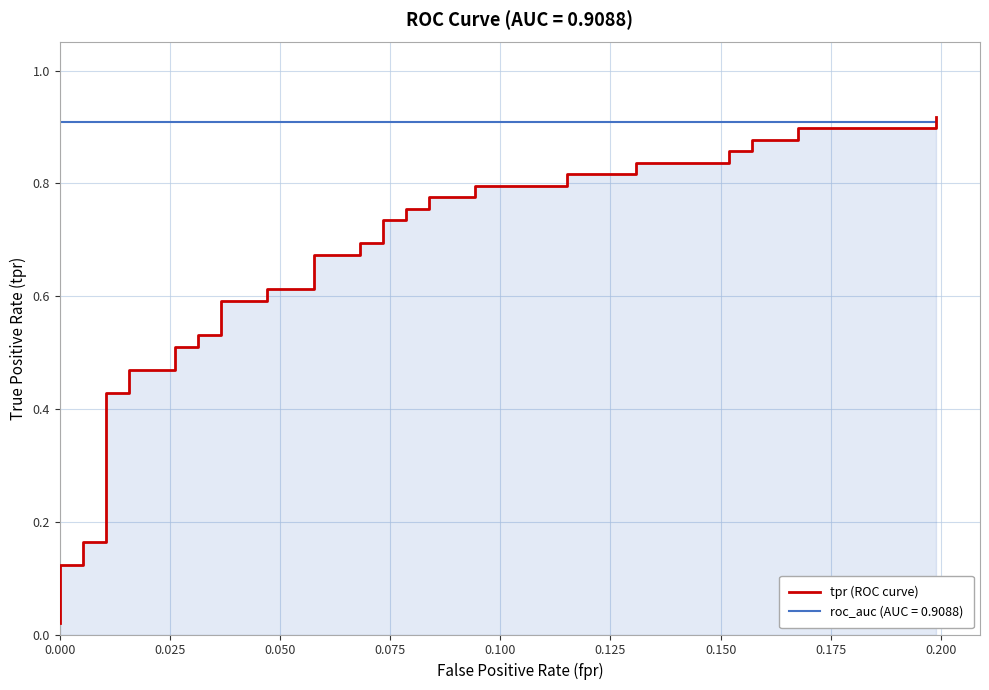

What is the greatest value displayed?

0.9